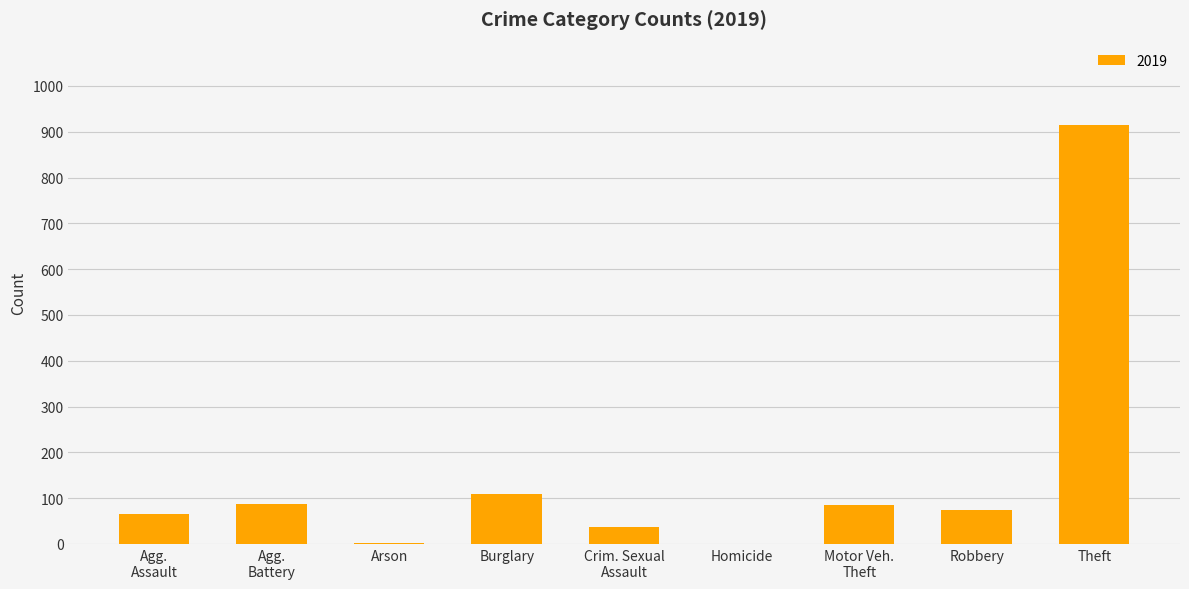

What is the change in value from Robbery to Theft?

+839